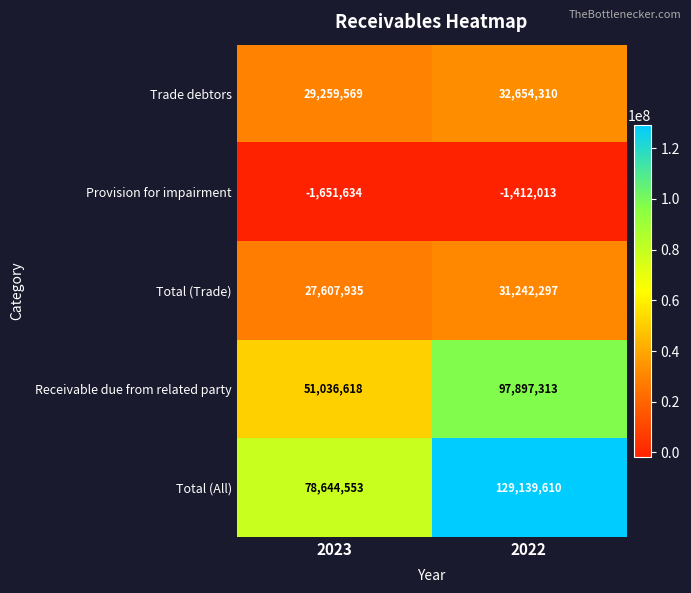

The value of Receivable due from related party at 2022 is 128364582. True or false?

False